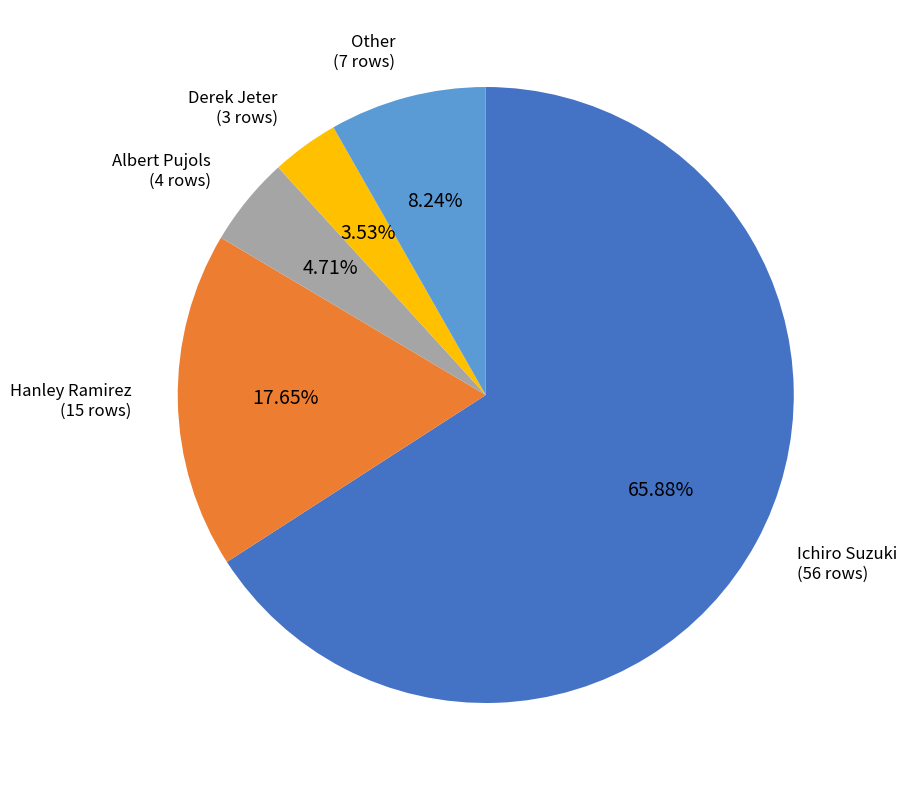

What portion of the pie excludes Ichiro Suzuki?

34.1%